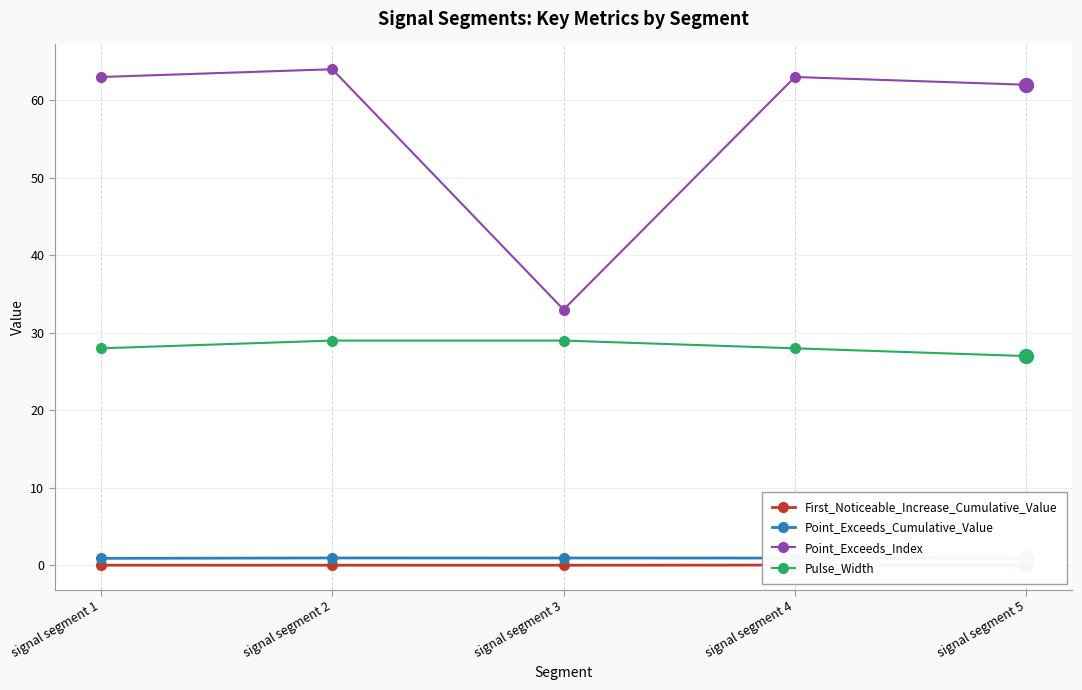

Reading left to right, list all the values displayed in this chart.

First_Noticeable_Increase_Cumulative_Value: 0.0	0.0	0.0	0.0	0.0
Point_Exceeds_Cumulative_Value: 0.9	1.0	1.0	0.9	0.9
Point_Exceeds_Index: 63.0	64.0	33.0	63.0	62.0
Pulse_Width: 28.0	29.0	29.0	28.0	27.0